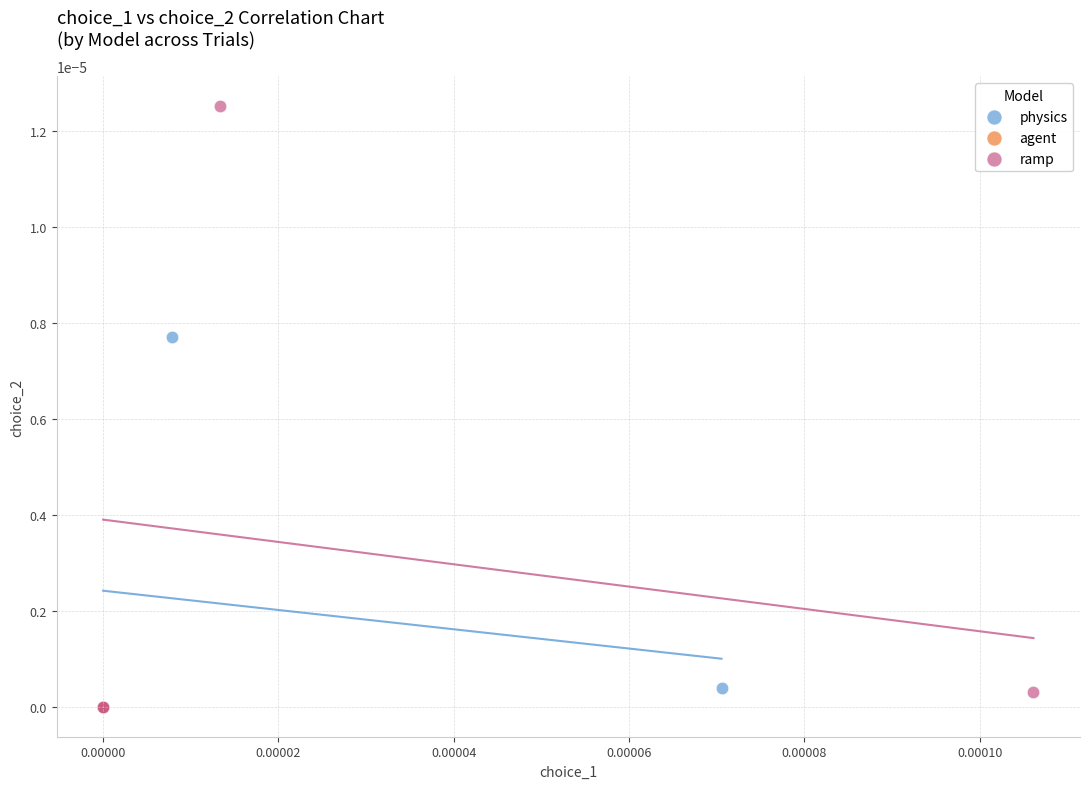

Which series reaches the maximum Y coordinate?

ramp